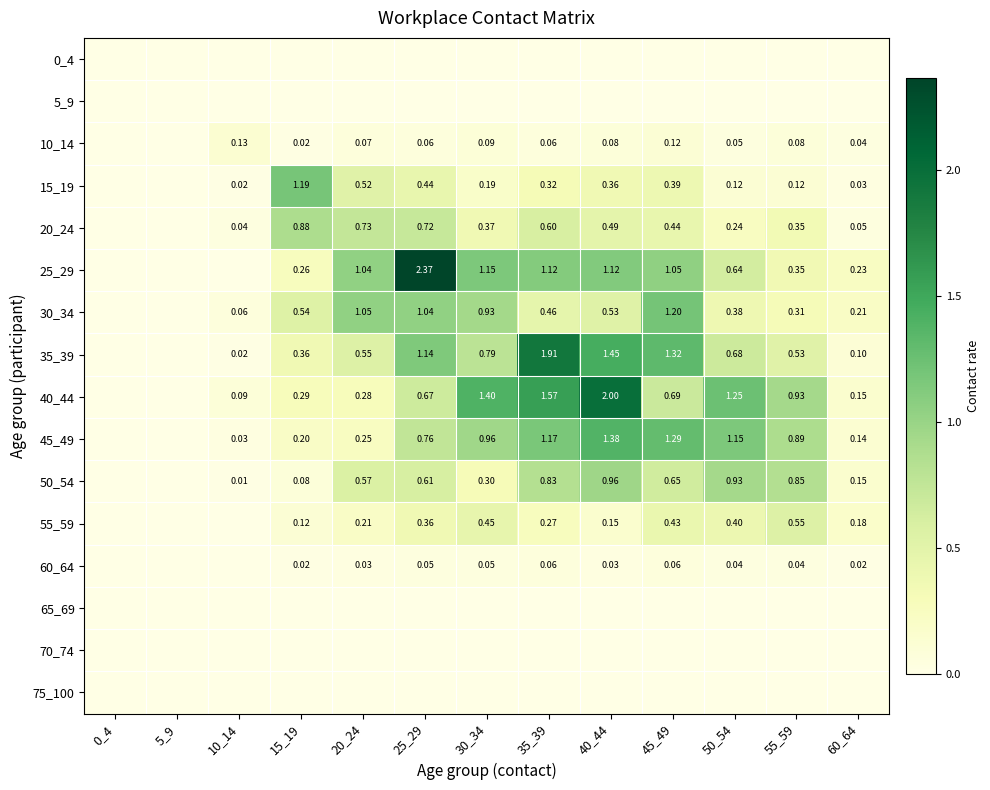

At how many categories does at least one series exceed 1?

8